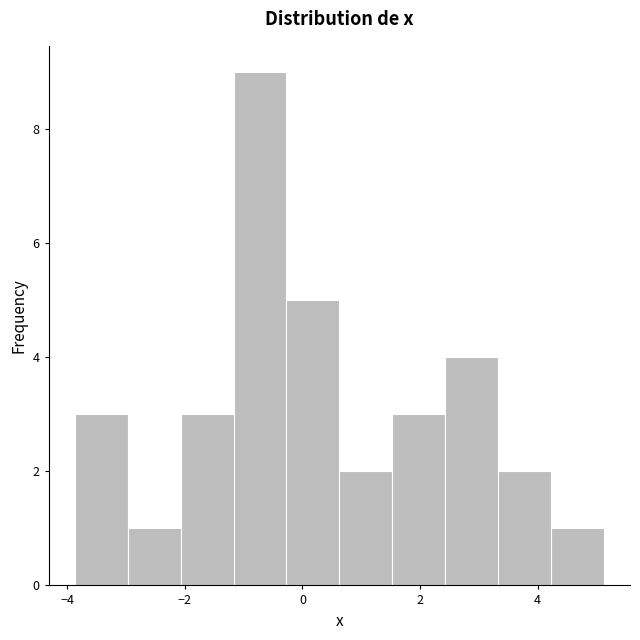

Which range on the x-axis has the tallest bar?

-1.2 to -0.2